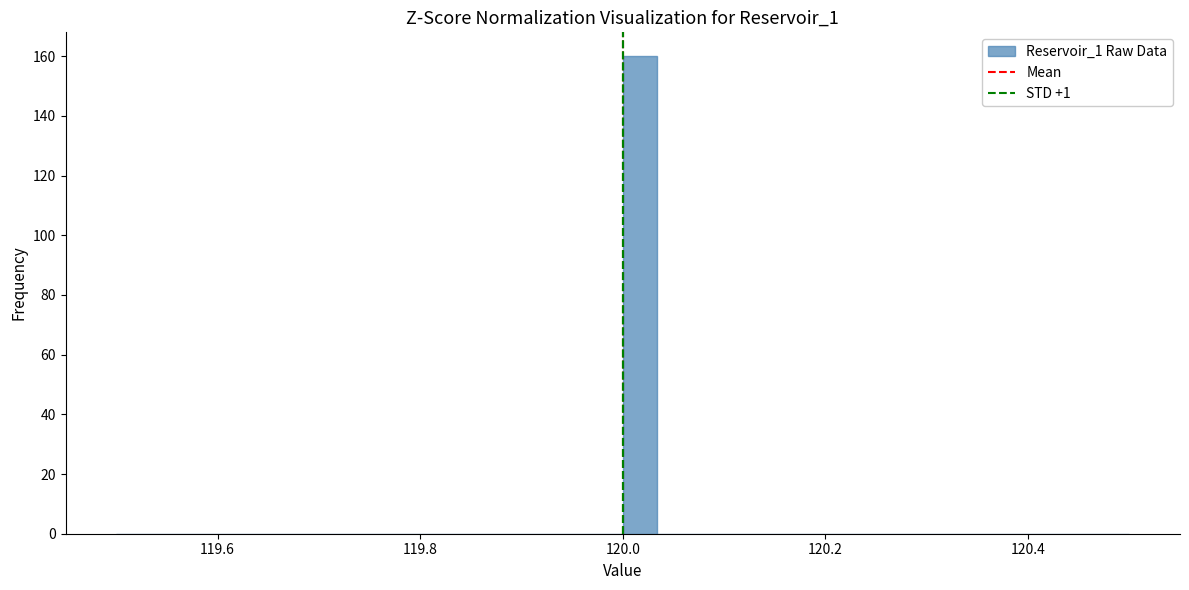

Around what value on the x-axis is the tallest bar? Give the approximate position of its centre, as read against the axis.

120.02